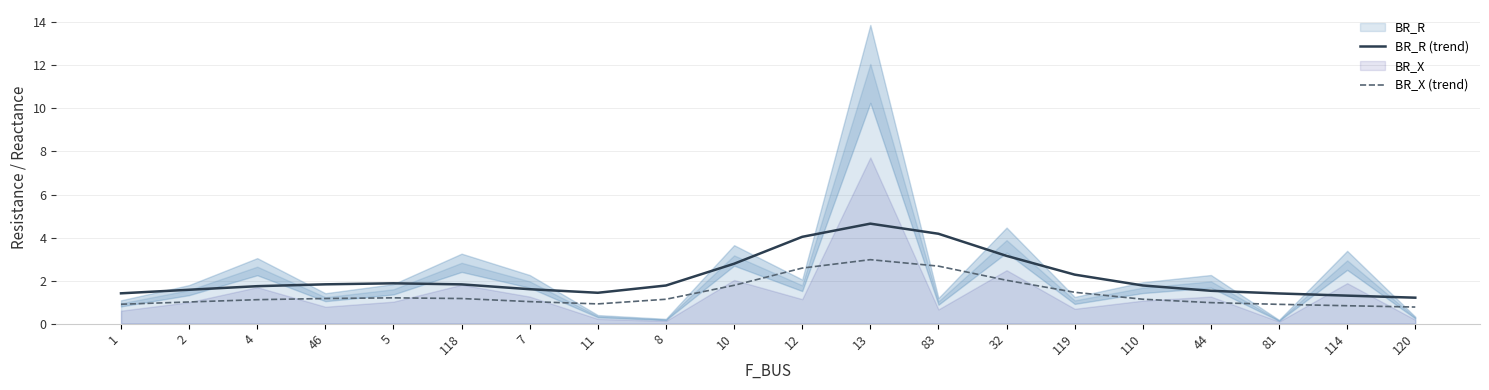

True or false: BR_X (trend) has more than 0 interior local peaks.

True